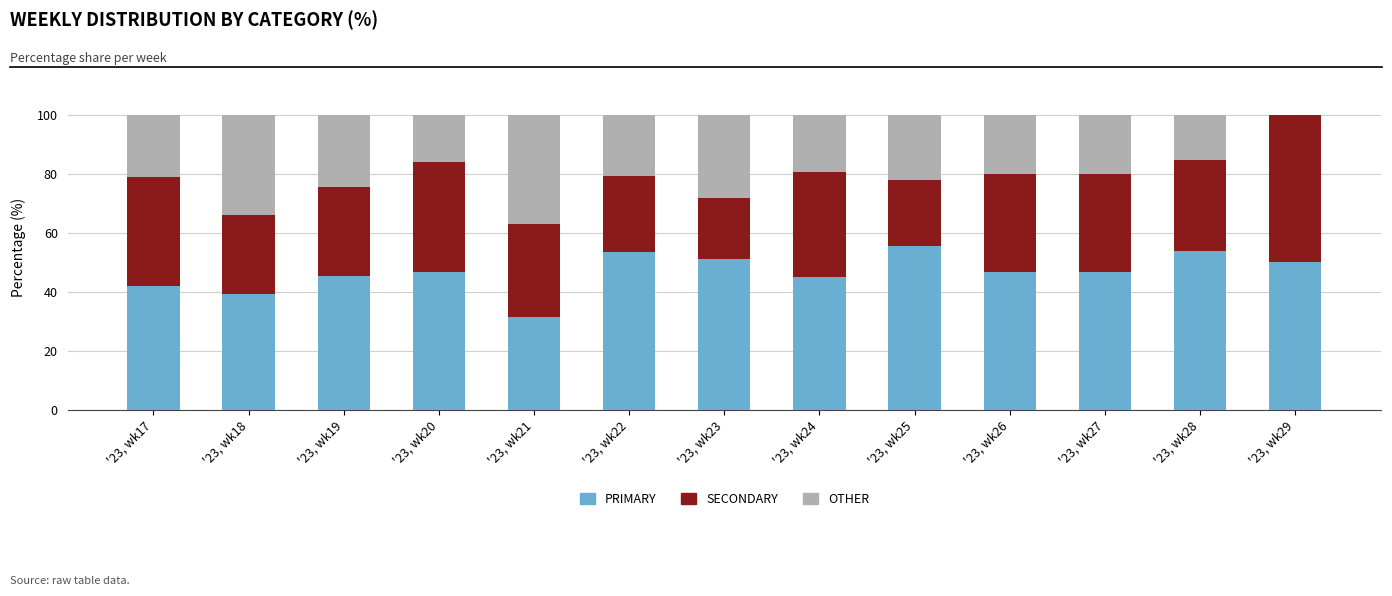

What is the difference between the PRIMARY values at '23, wk20 and '23, wk22?

6.7